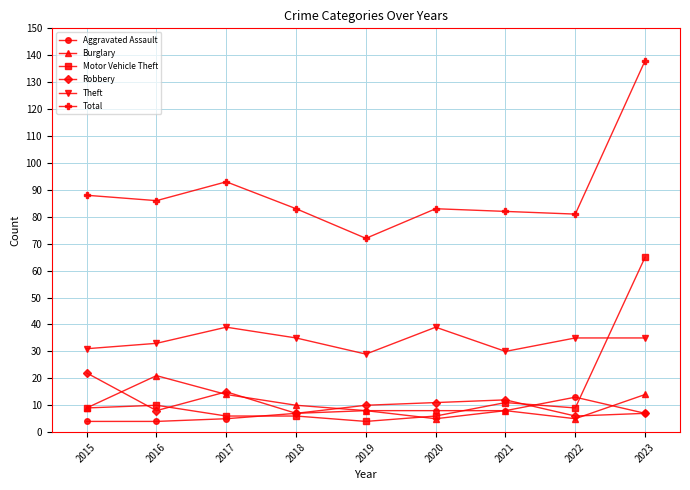

How many distinct data groups are displayed?

6